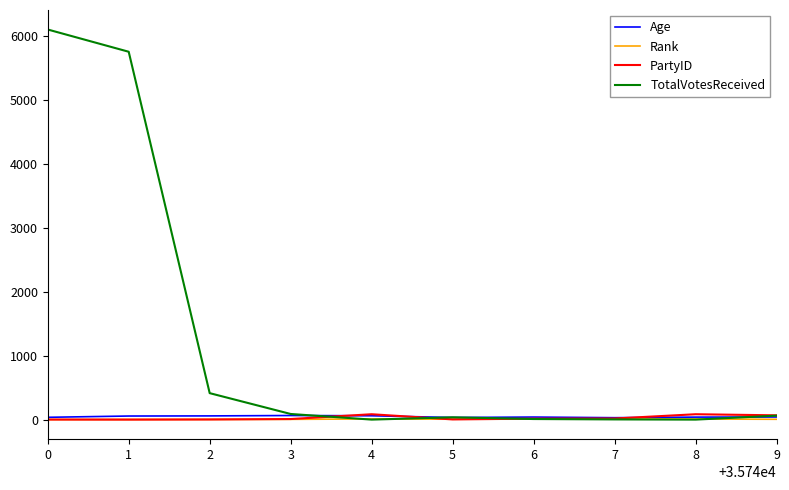

Is it true that TotalVotesReceived equals 10129 at 0?

False